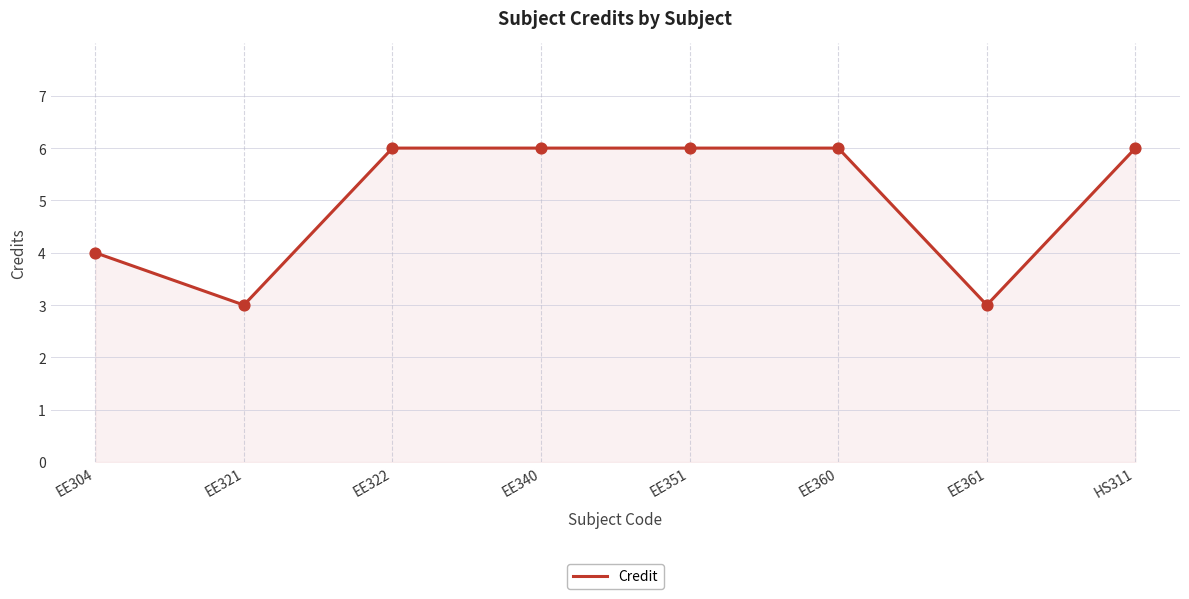

Approximately how many times larger is the value at EE360 compared to EE322?

1.0